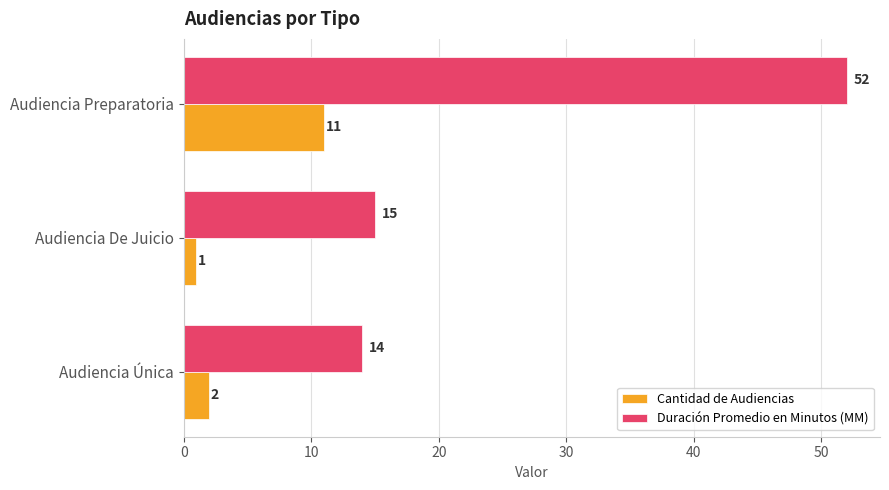

Where is Duración Promedio en Minutos (MM) nearest to the value 33?

Audiencia De Juicio